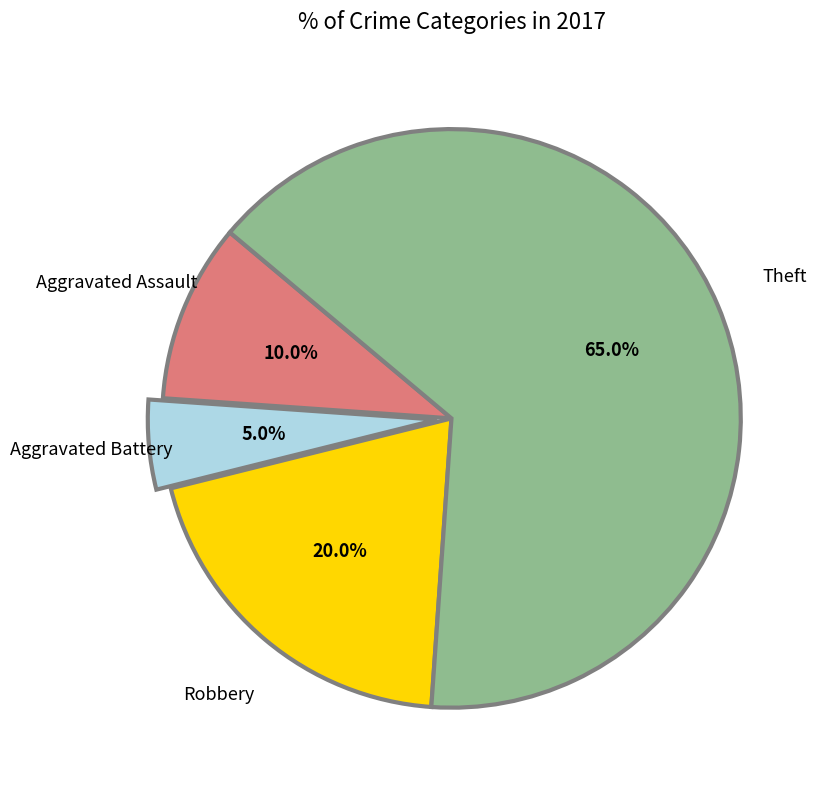

Does any single category account for the majority?

Yes